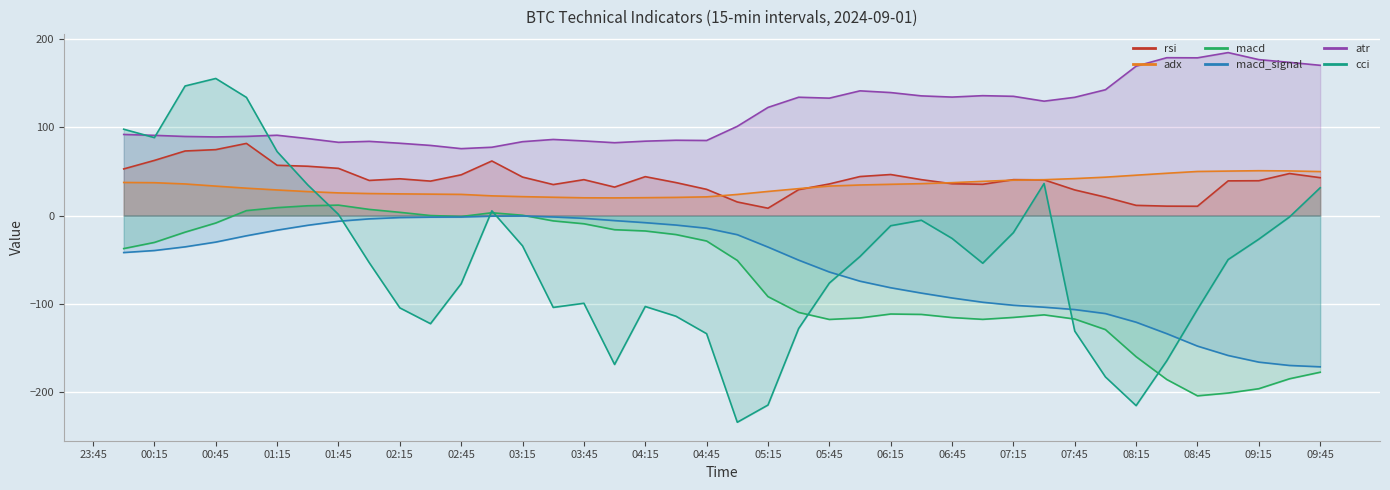

The adx series shows 53.7 at 05:45. True or false?

False